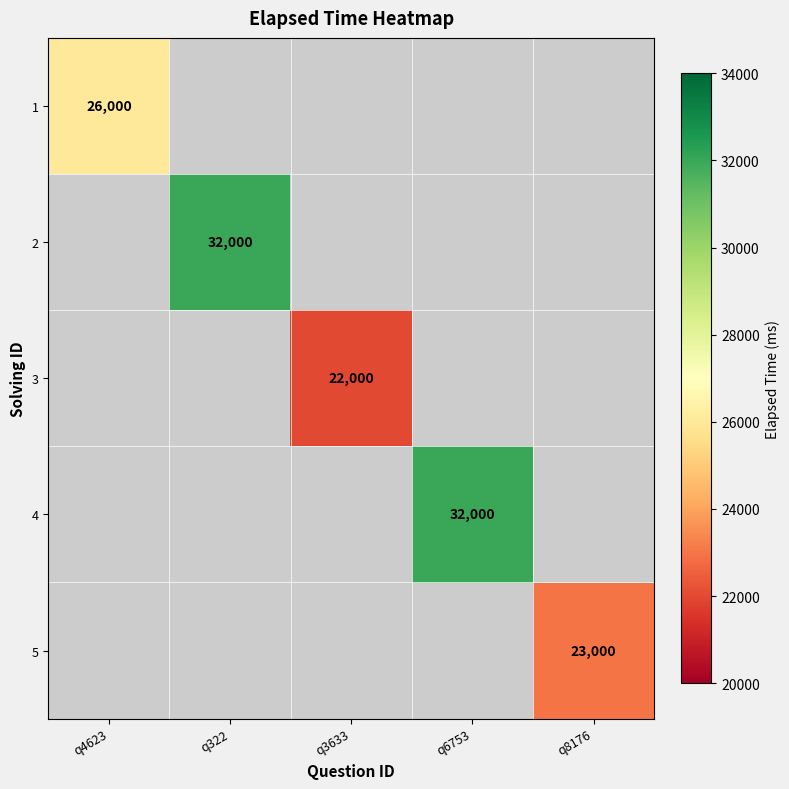

The value of 4 at q6753 is 32000. True or false?

True